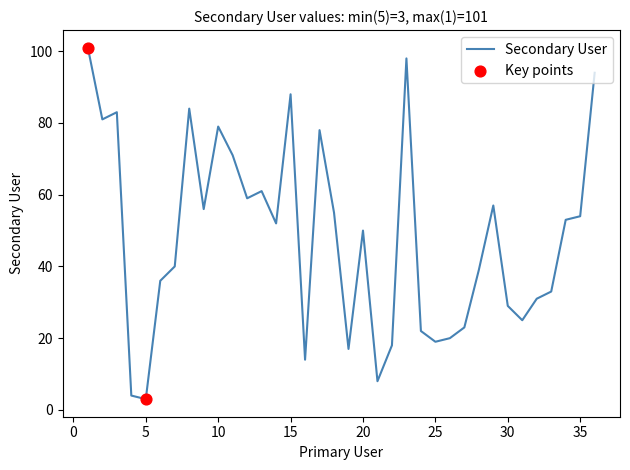

What is the difference between the maximum and minimum values?

98